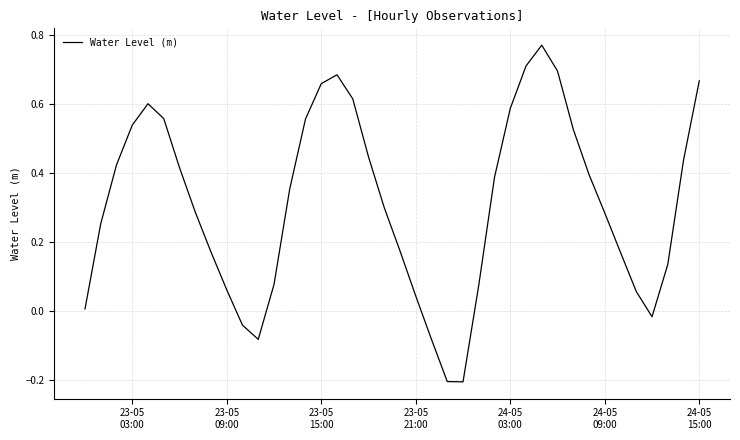

How many lines are shown in the chart?

1